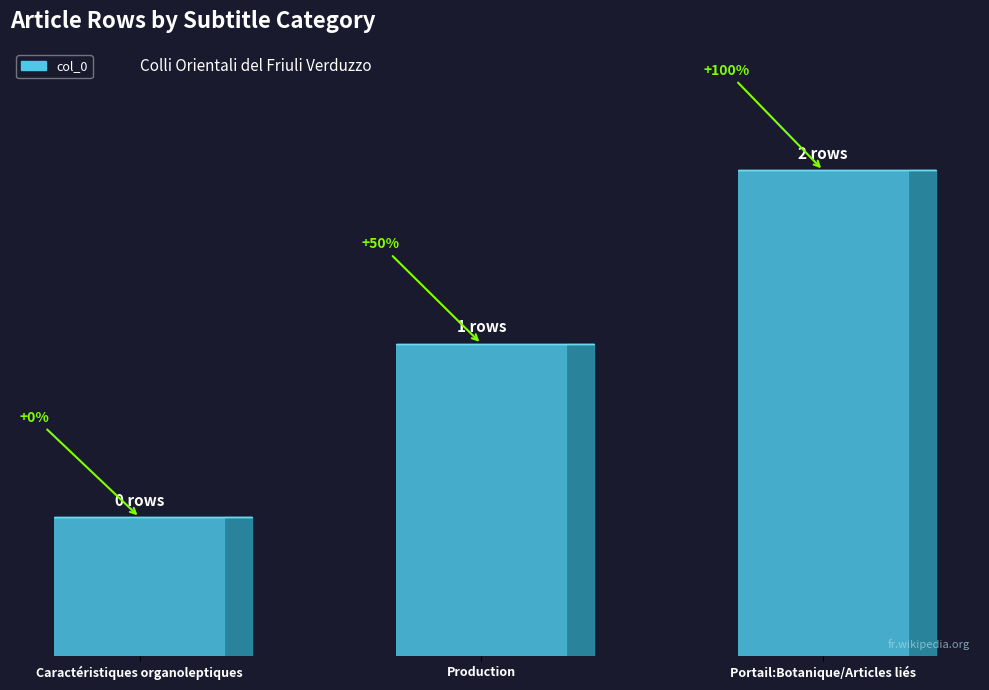

What is the change in value from Caractéristiques organoleptiques to Production?

+1